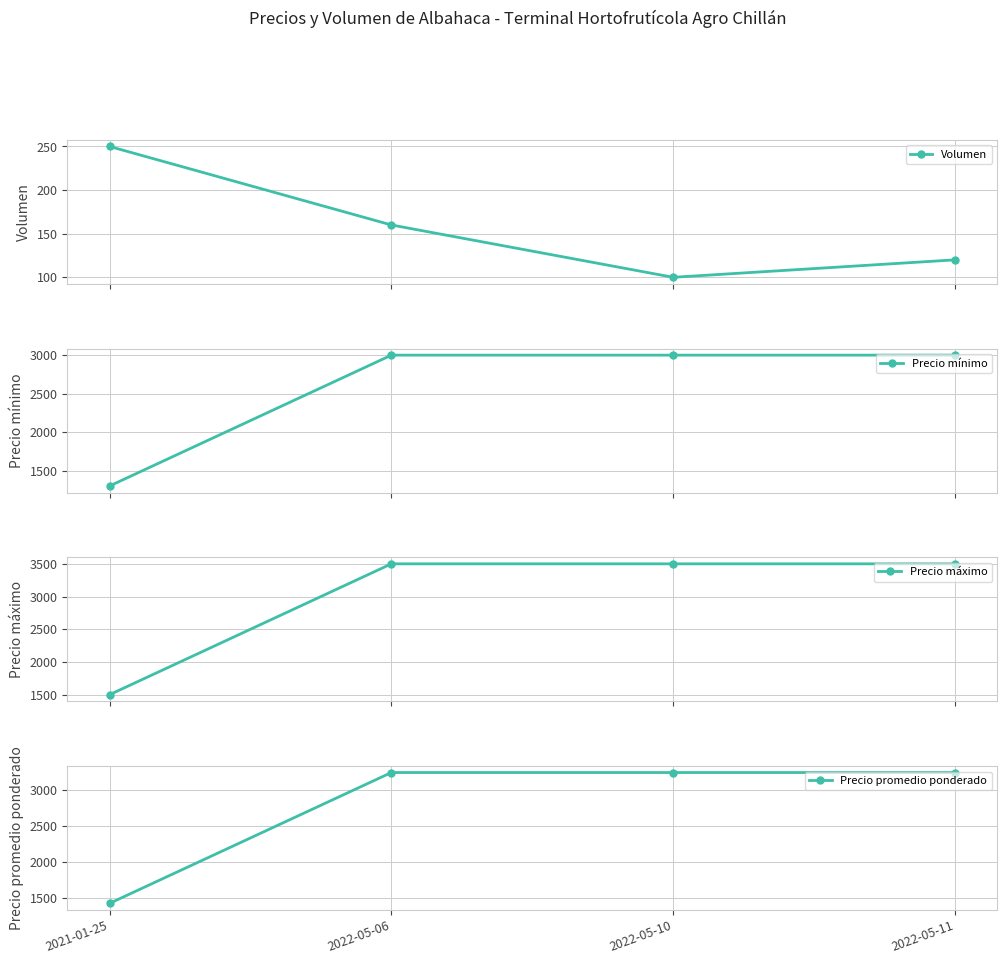

Does the chart have visible grid lines?

Yes